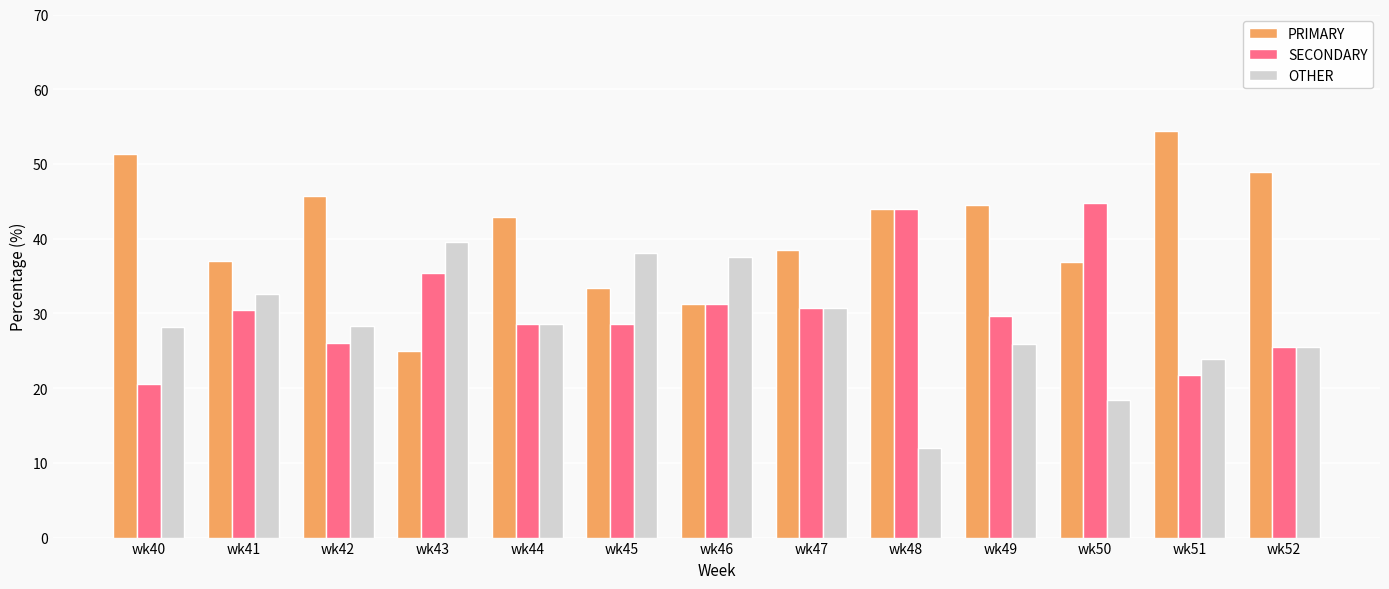

Which category has the highest value in the OTHER series?

wk43